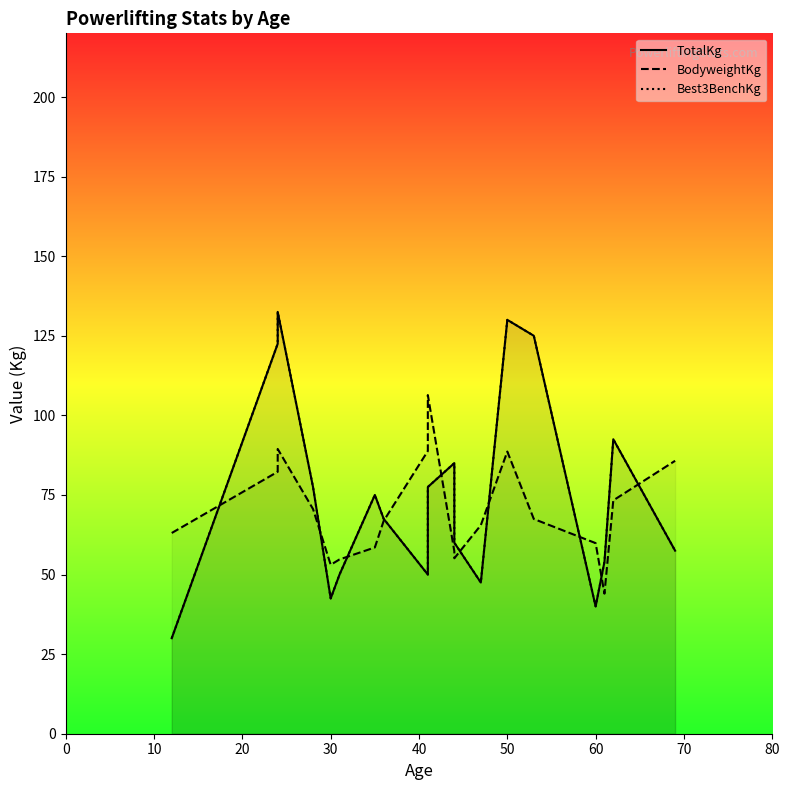

How many interior local peaks does the BodyweightKg series have?

3